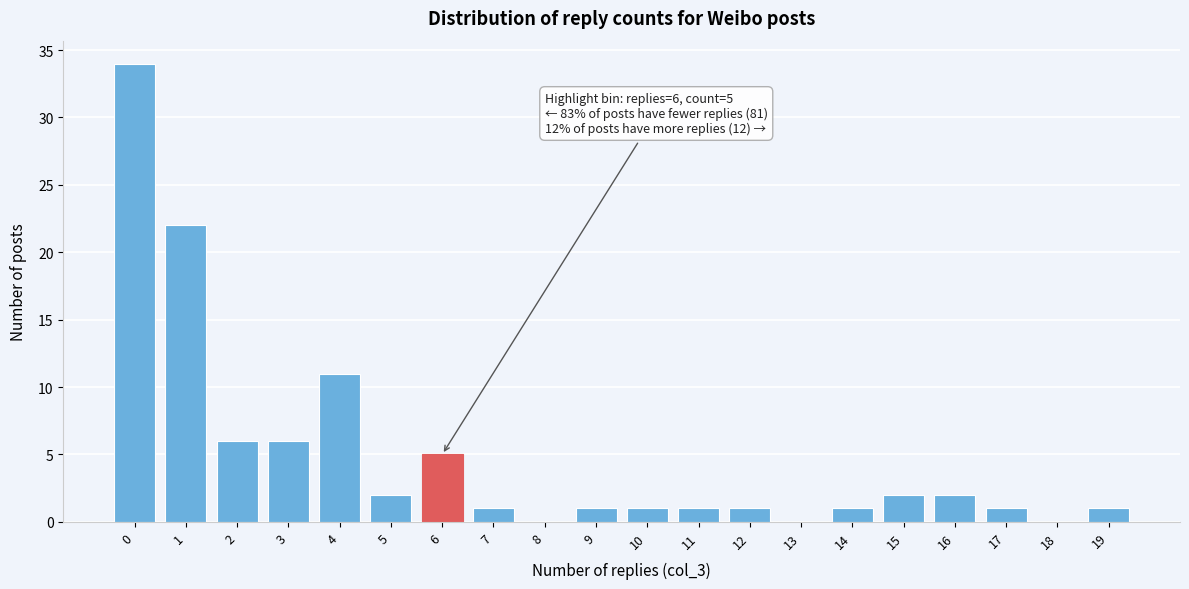

Reading left to right, transcribe all the data shown in this chart.

0=34	1=22	2=6	3=6	4=11	5=2	6=5	7=1	8=0	9=1	10=1	11=1	12=1	13=0	14=1	15=2	16=2	17=1	18=0	19=1